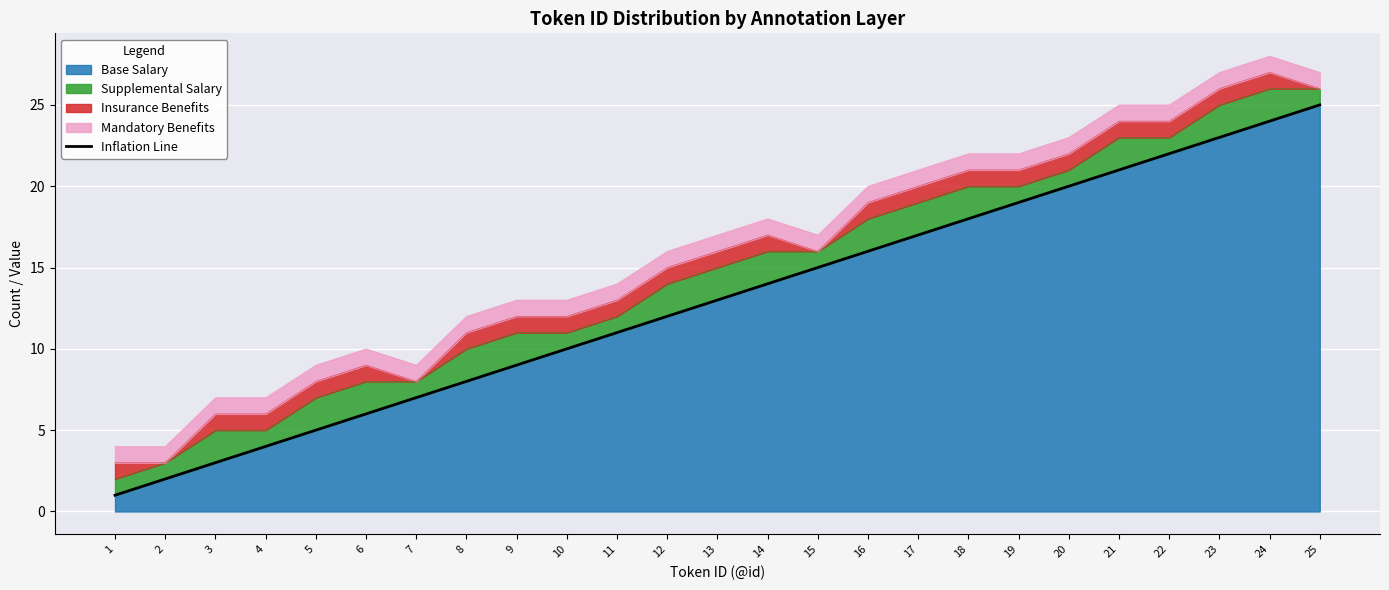

What is the difference between the maximum and minimum values?

24.0